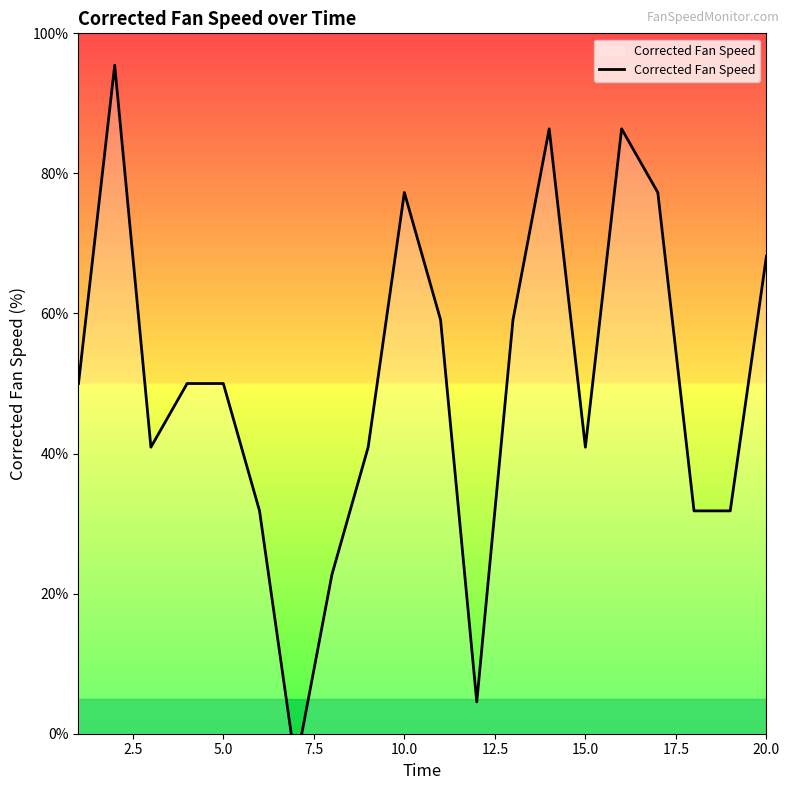

Reading right to left, what are all the values shown in this chart?

68.2	31.8	31.8	77.3	86.4	40.9	86.4	59.1	4.5	59.1	77.3	40.9	22.7	-4.5	31.8	50.0	50.0	40.9	95.5	50.0